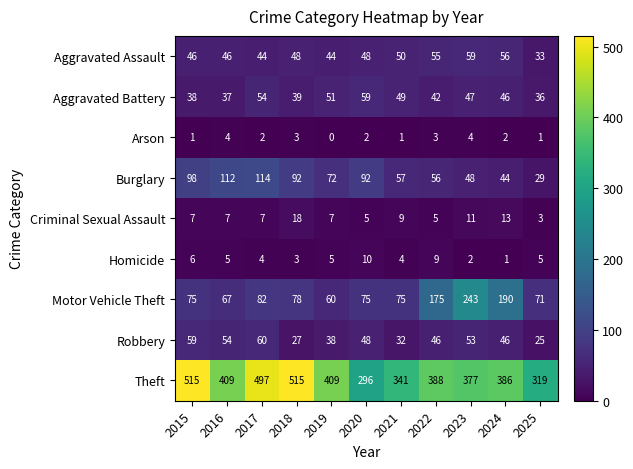

How many categories are shown in the chart?

11